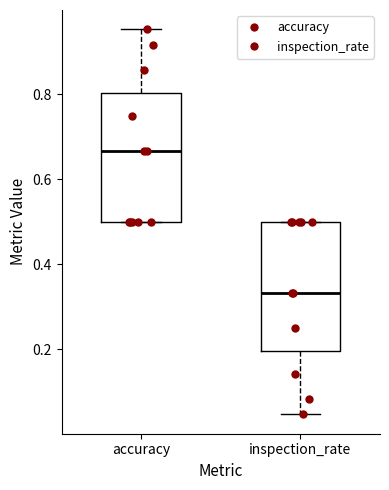

Which box's median line is the lowest?

inspection_rate